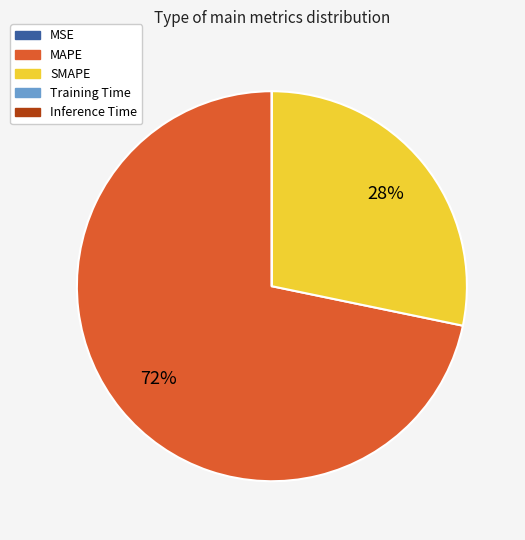

Which category has the biggest portion of the pie?

MAPE